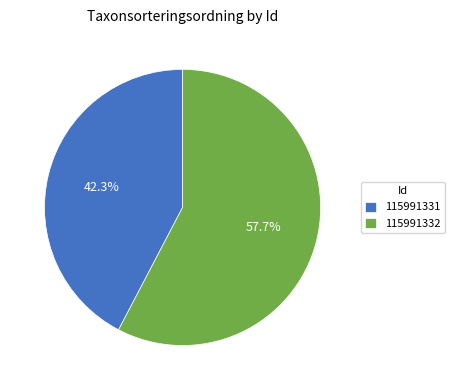

To the nearest percent, what portion does 115991332 represent?

58%